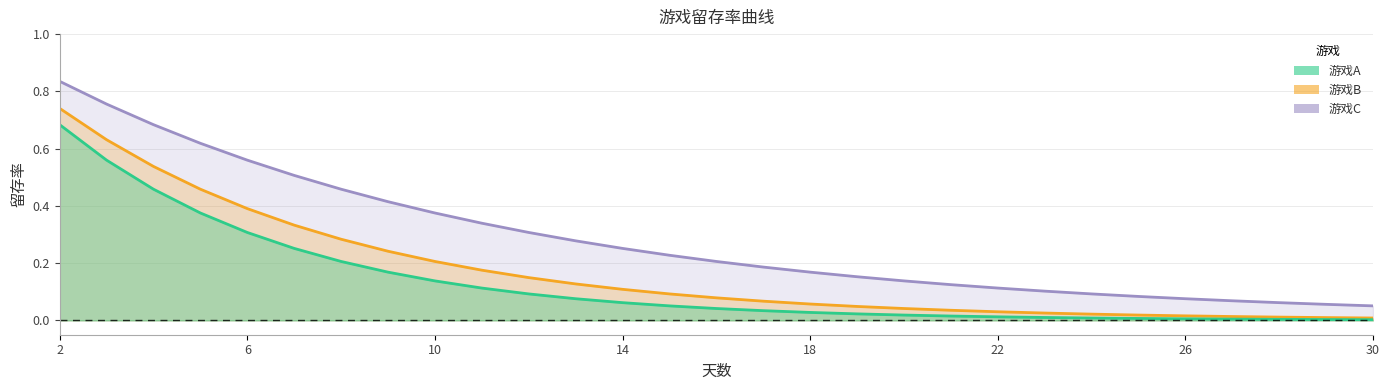

How many lines are shown in the chart?

3